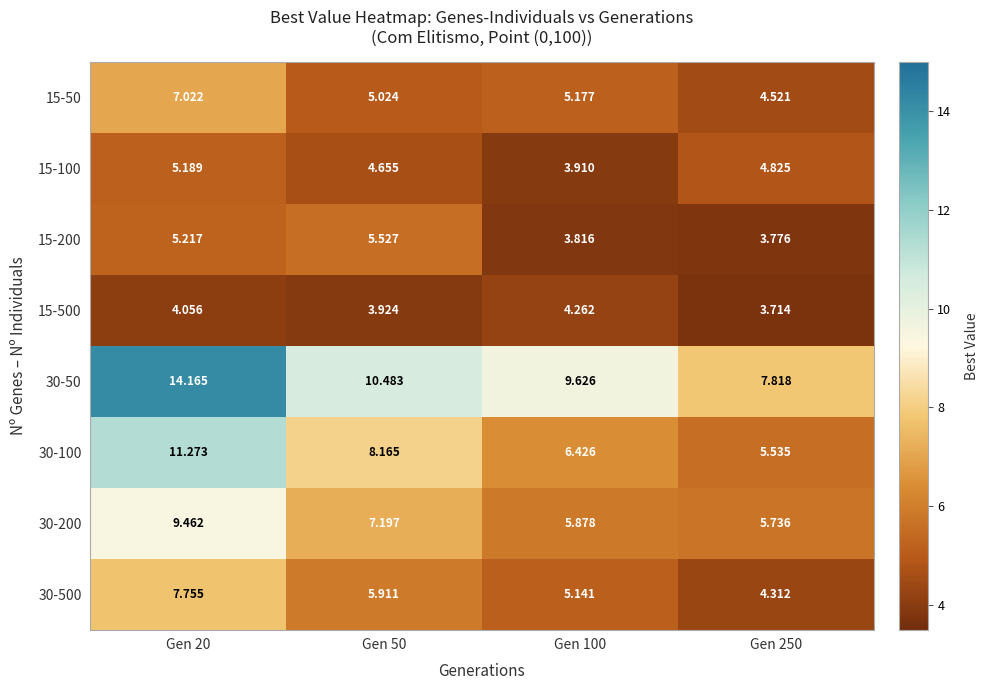

Is the value of 30-200 at Gen 50 greater than the value of 15-100 at Gen 20?

Yes